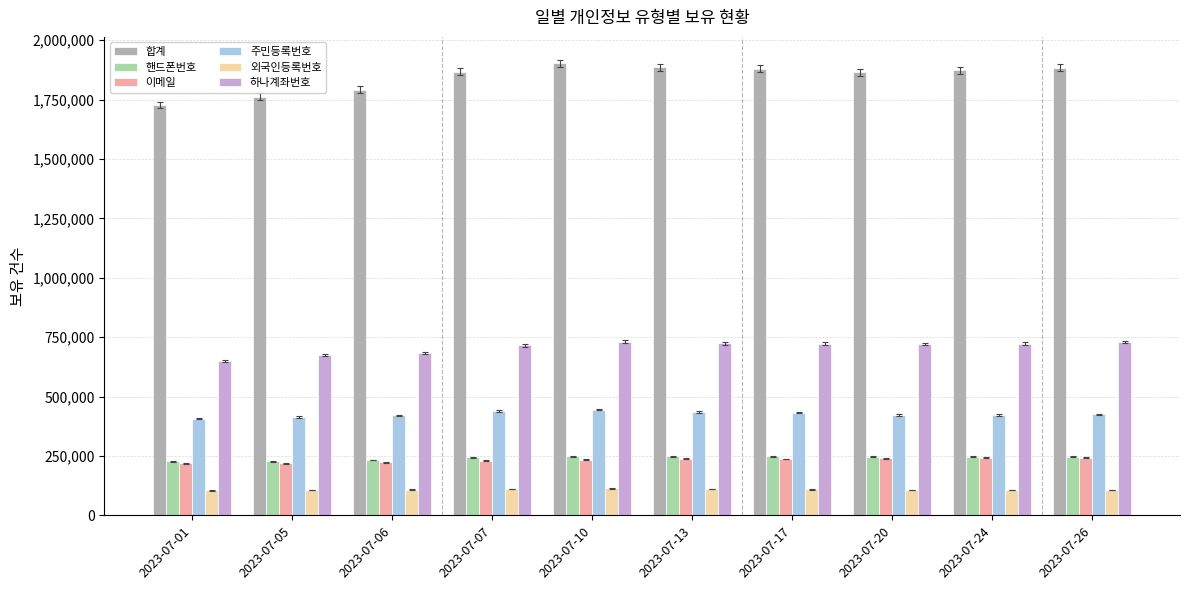

The 이메일 series shows 240864 at 2023-07-20. True or false?

True